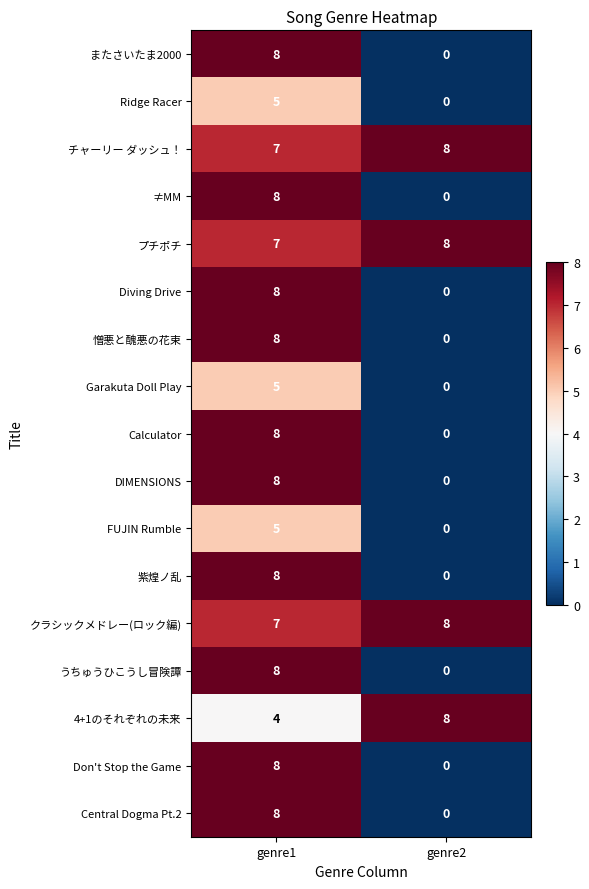

The value of またさいたま2000 at genre1 is 13. True or false?

False